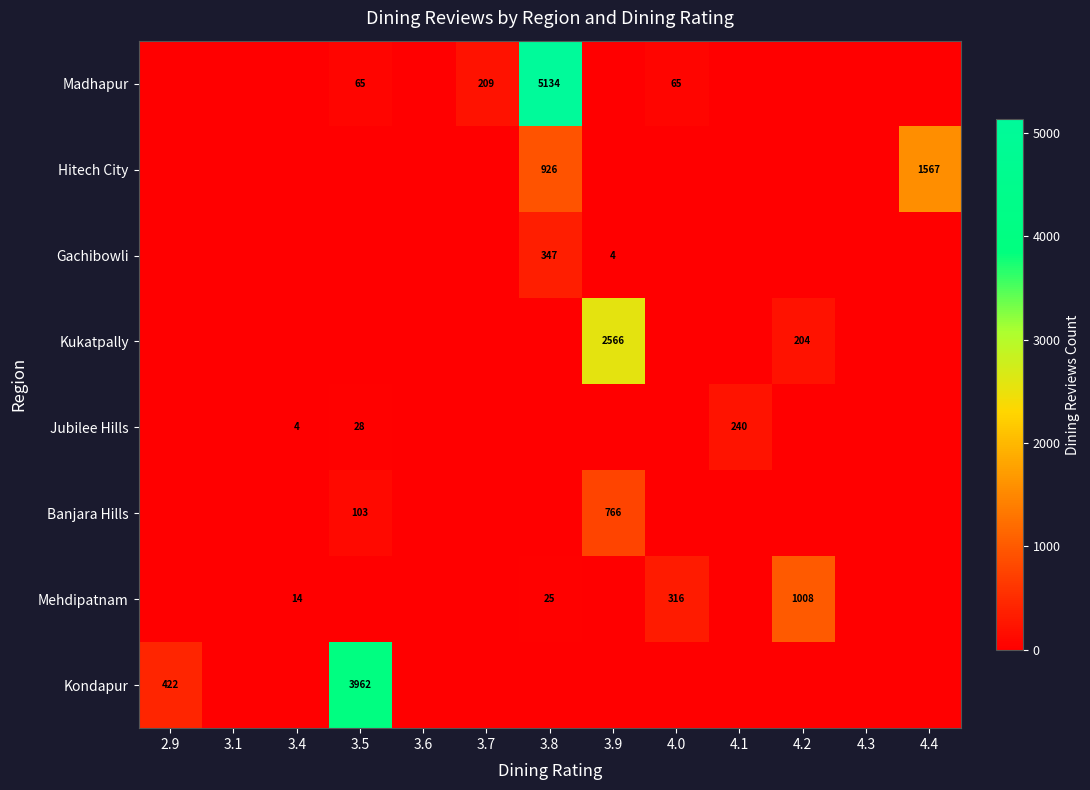

Is it true that Kondapur equals 3962 at 3.5?

True